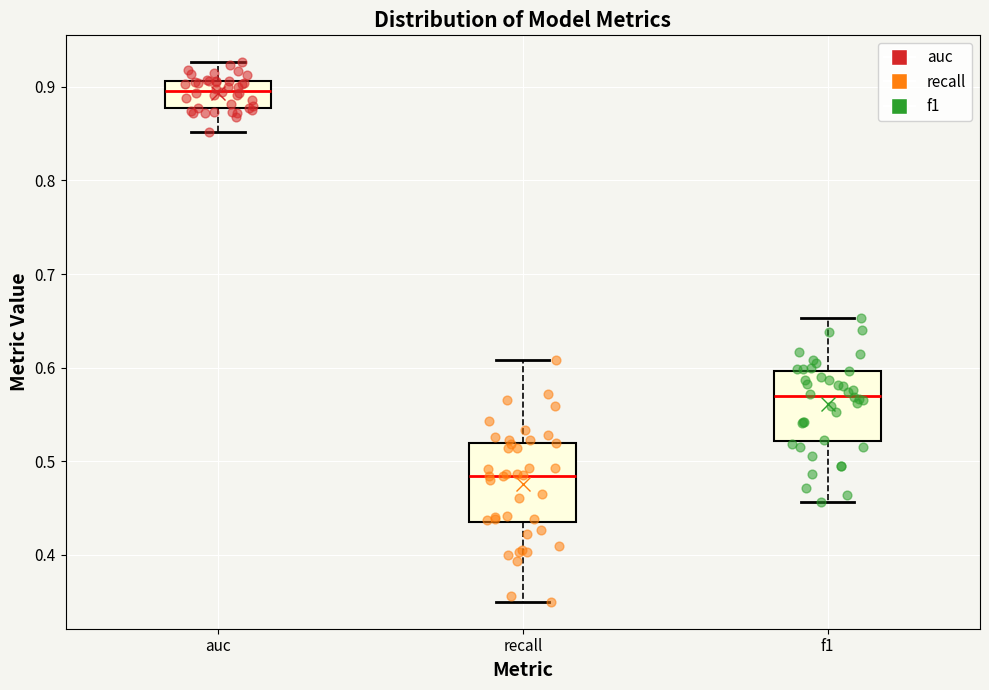

Reading left to right, read every box against the y-axis: the position of its median line, the range the box covers, and the ends of its whiskers. The values are not printed on the chart, so give them approximately, as read against the axis.

auc: median 0.90, box 0.88 to 0.91, whiskers 0.85 to 0.93
recall: median 0.48, box 0.43 to 0.52, whiskers 0.35 to 0.61
f1: median 0.57, box 0.52 to 0.60, whiskers 0.46 to 0.65